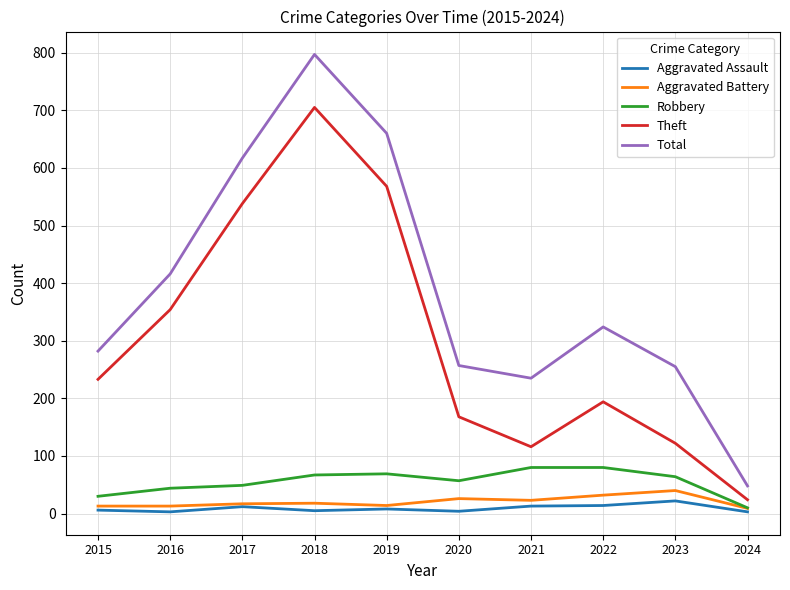

True or false: Theft and Total intersect in this chart.

False